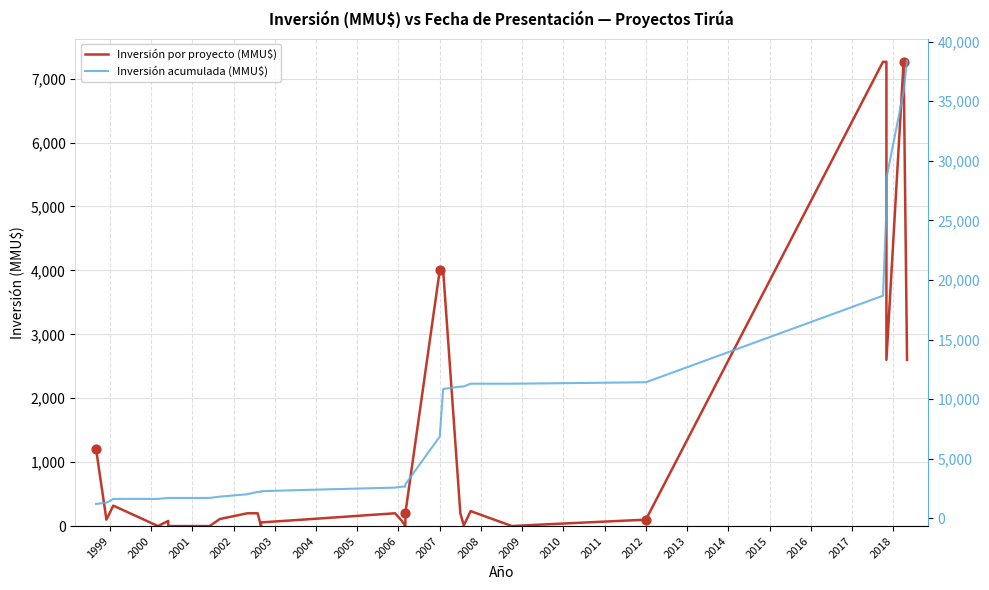

Which series contains the lowest Y value?

Inversión por proyecto (MMU$)